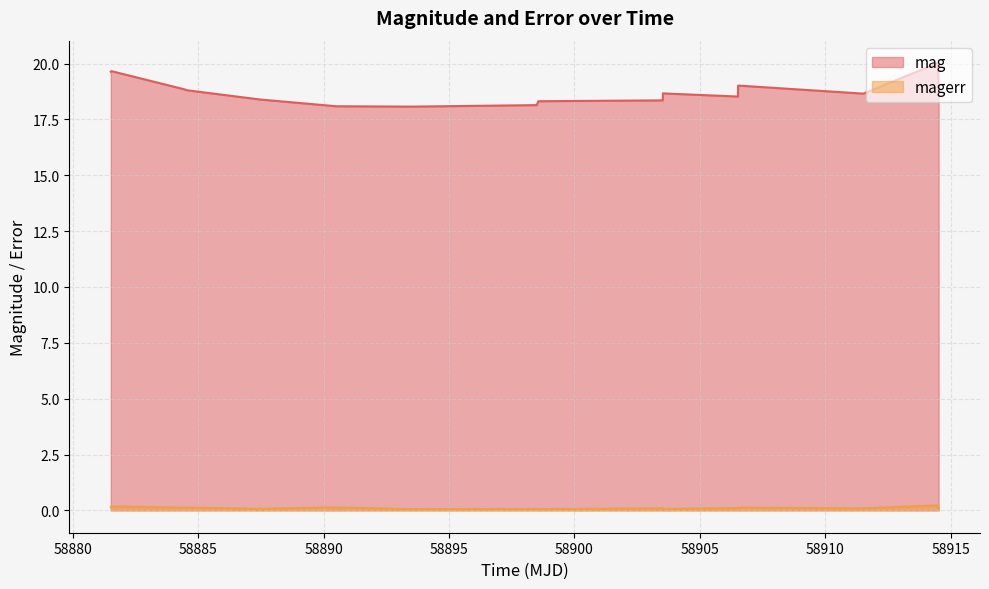

Which series has the largest range (max minus min)?

mag